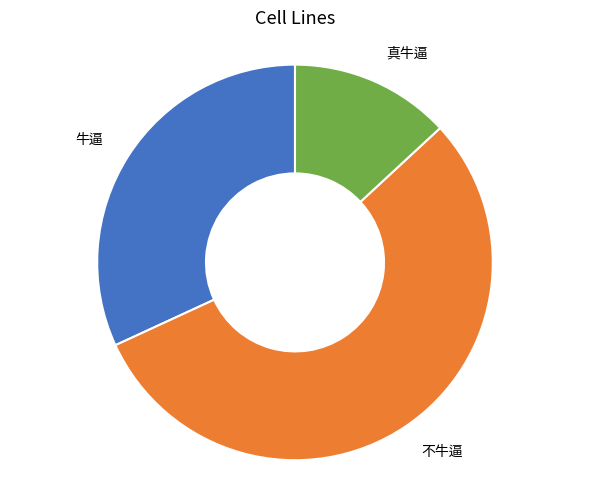

The 不牛逼 slice represents 43% of the pie. True or false?

False